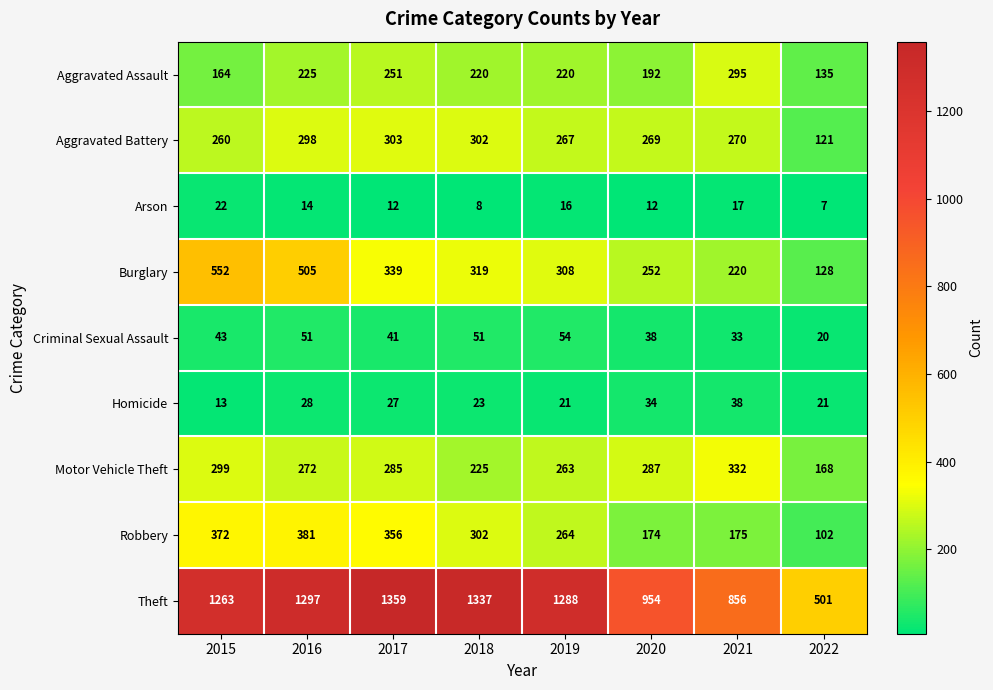

What is the average value of the Aggravated Assault series?

213